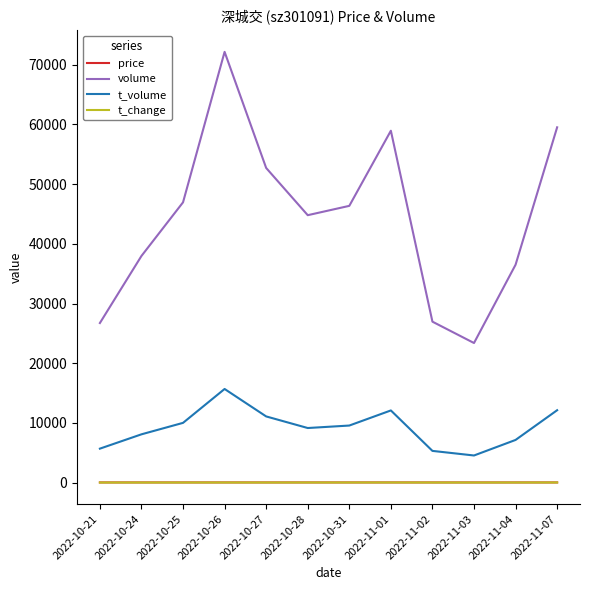

Does the chart have visible grid lines?

No